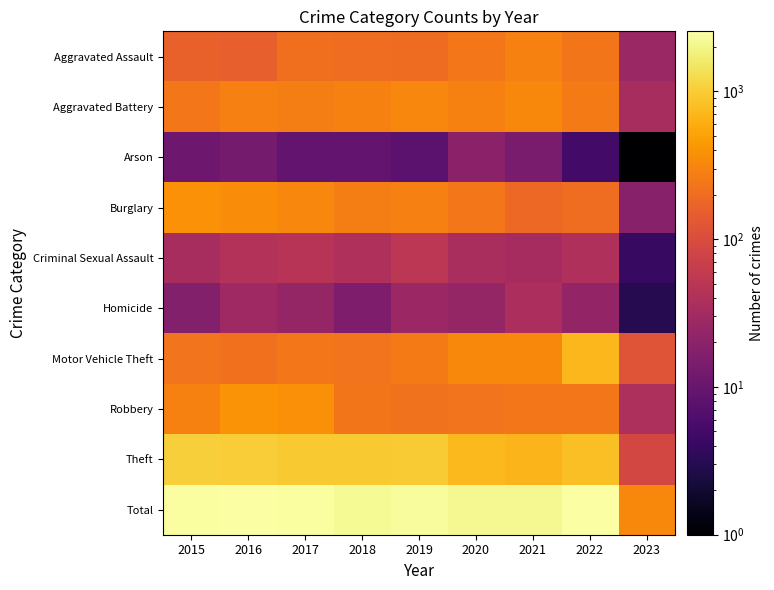

Reading left to right, extract all data points from this chart.

Aggravated Assault: 2015=160	2016=154	2017=207	2018=206	2019=197	2020=242	2021=292	2022=239	2023=26
Aggravated Battery: 2015=246	2016=288	2017=277	2018=297	2019=321	2020=294	2021=336	2022=261	2023=34
Arson: 2015=11	2016=13	2017=9	2018=9	2019=8	2020=20	2021=14	2022=5	2023=1
Burglary: 2015=393	2016=352	2017=327	2018=273	2019=281	2020=245	2021=185	2022=201	2023=18
Criminal Sexual Assault: 2015=34	2016=43	2017=47	2018=40	2019=51	2020=36	2021=33	2022=39	2023=4
Homicide: 2015=17	2016=29	2017=24	2018=15	2019=27	2020=24	2021=37	2022=23	2023=3
Motor Vehicle Theft: 2015=228	2016=218	2017=243	2018=232	2019=260	2020=328	2021=329	2022=722	2023=121
Robbery: 2015=297	2016=394	2017=381	2018=237	2019=224	2020=233	2021=244	2022=245	2023=38
Theft: 2015=1027	2016=1009	2017=941	2018=941	2019=959	2020=736	2021=691	2022=812	2023=86
Total: 2015=2413	2016=2500	2017=2456	2018=2250	2019=2328	2020=2158	2021=2161	2022=2547	2023=331